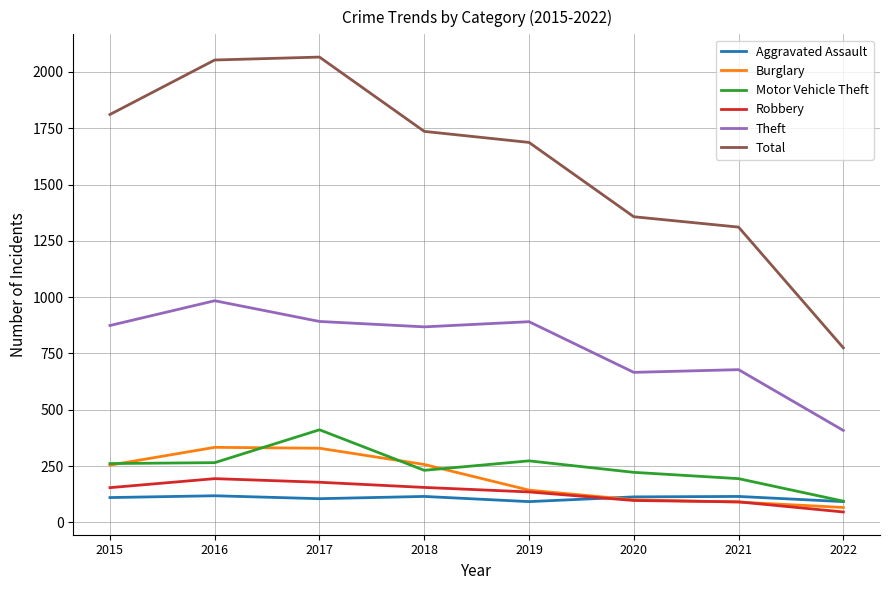

What is the spread (max minus min) of values at 2015?

1701